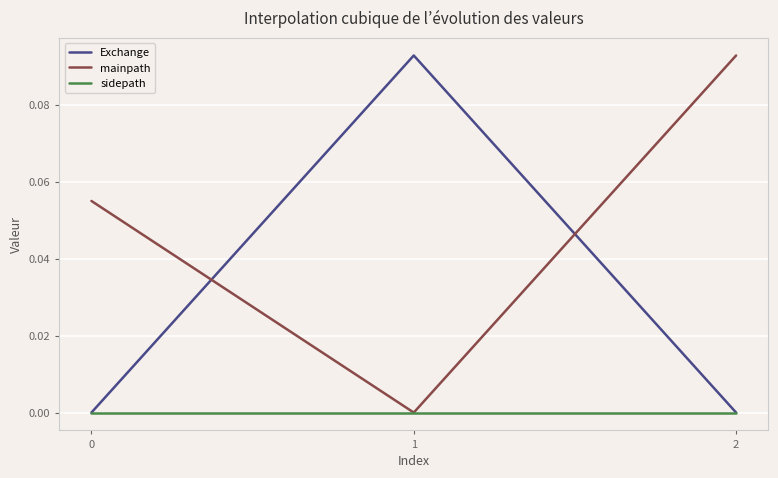

True or false: sidepath has a value of -0.0 at 1.

True